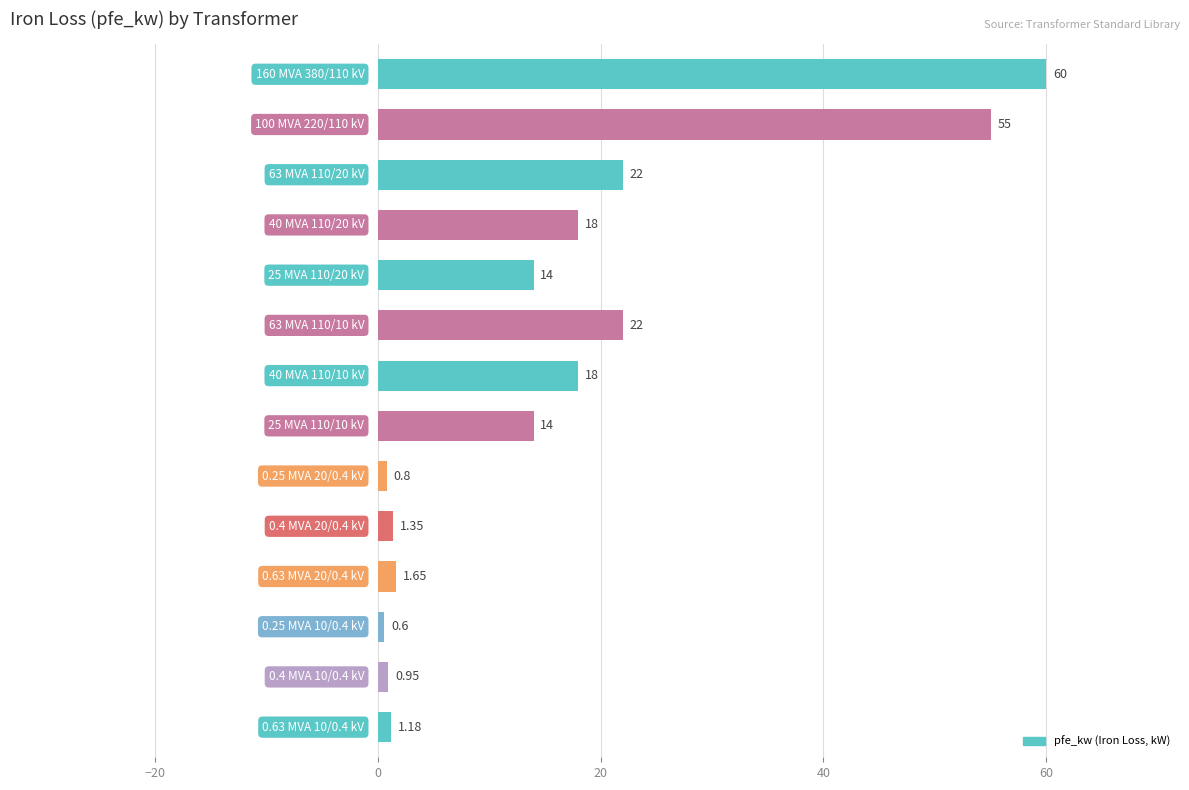

What is the average value?

16.4